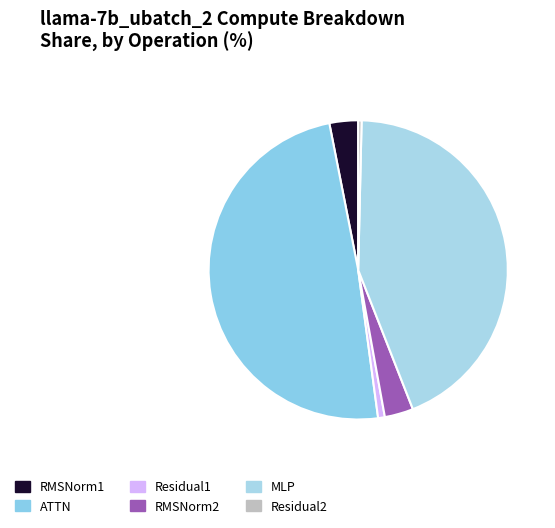

The Residual1 slice represents 13% of the pie. True or false?

False